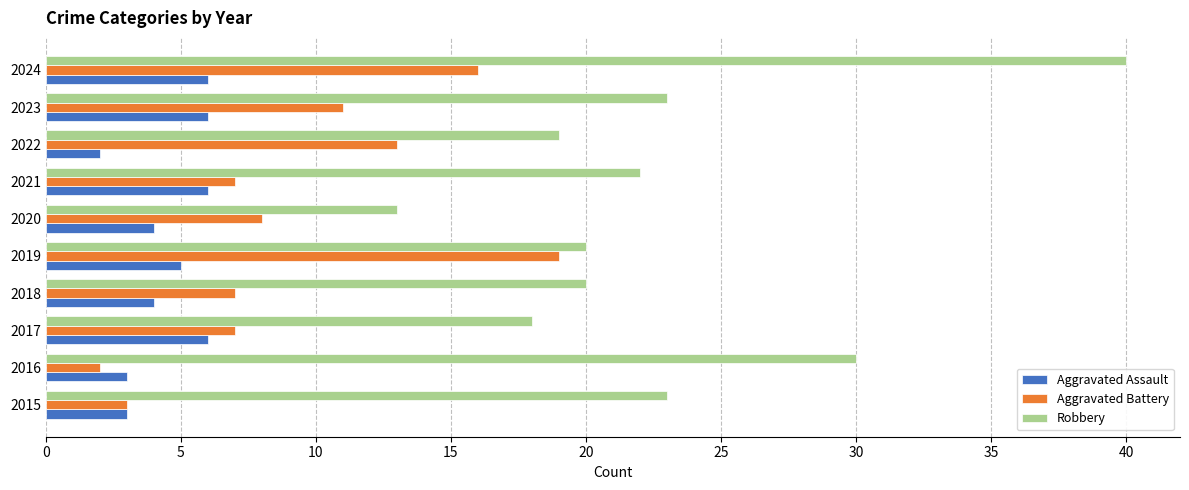

At which label is Aggravated Battery closest to 10?

2023